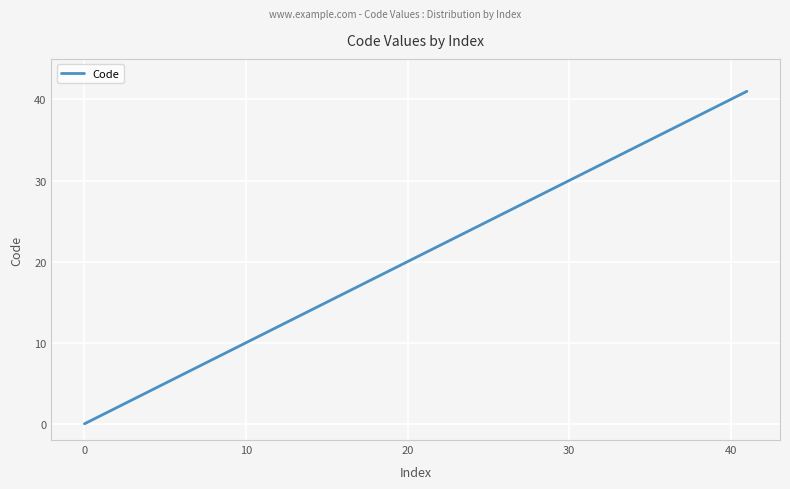

What is the difference between the maximum and minimum values?

41